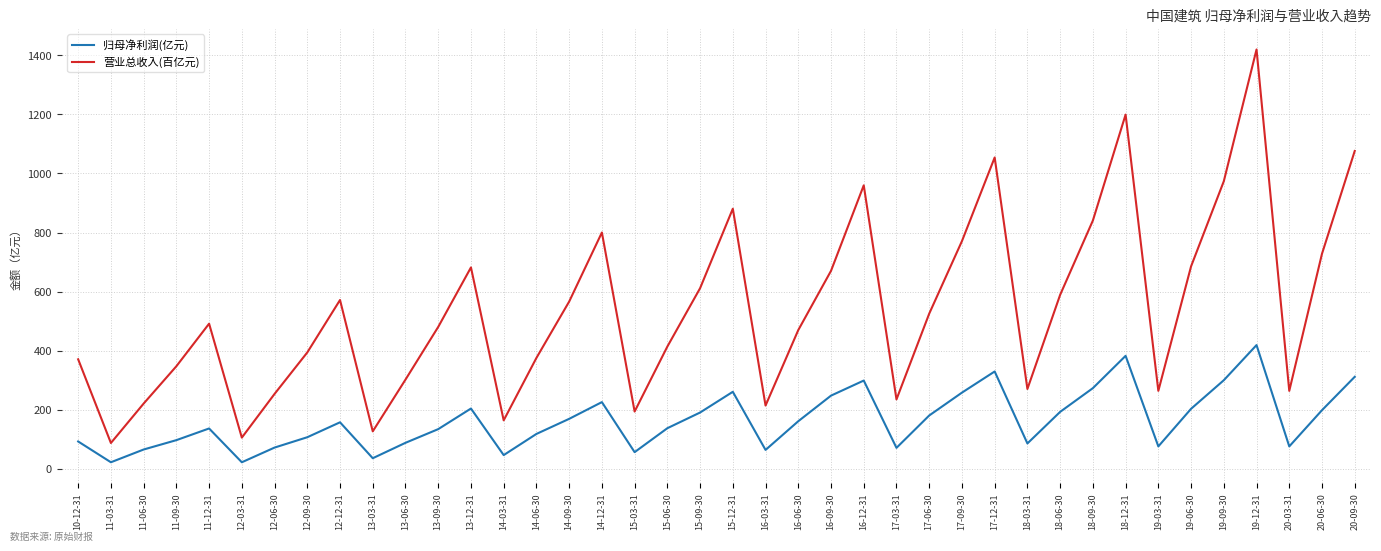

Does the chart have visible grid lines?

Yes